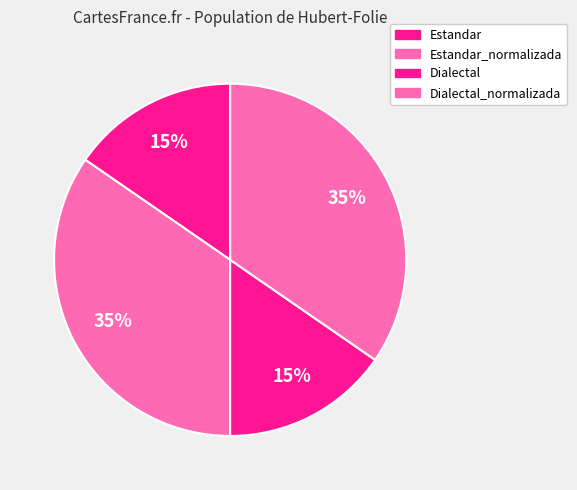

How many slices are in this pie chart?

4